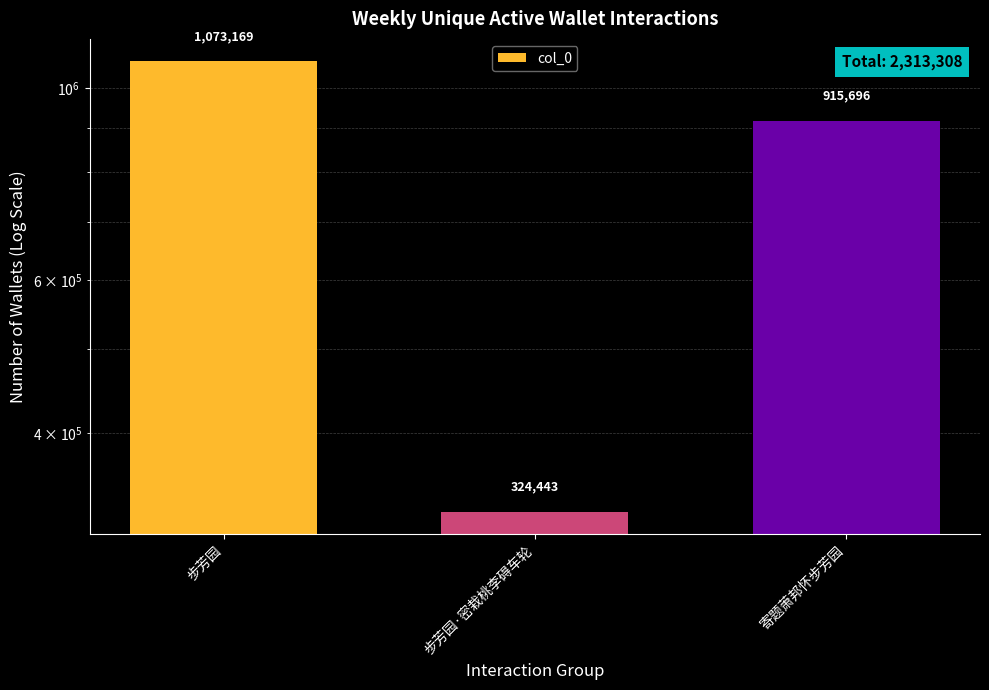

How many values are below 915696?

1